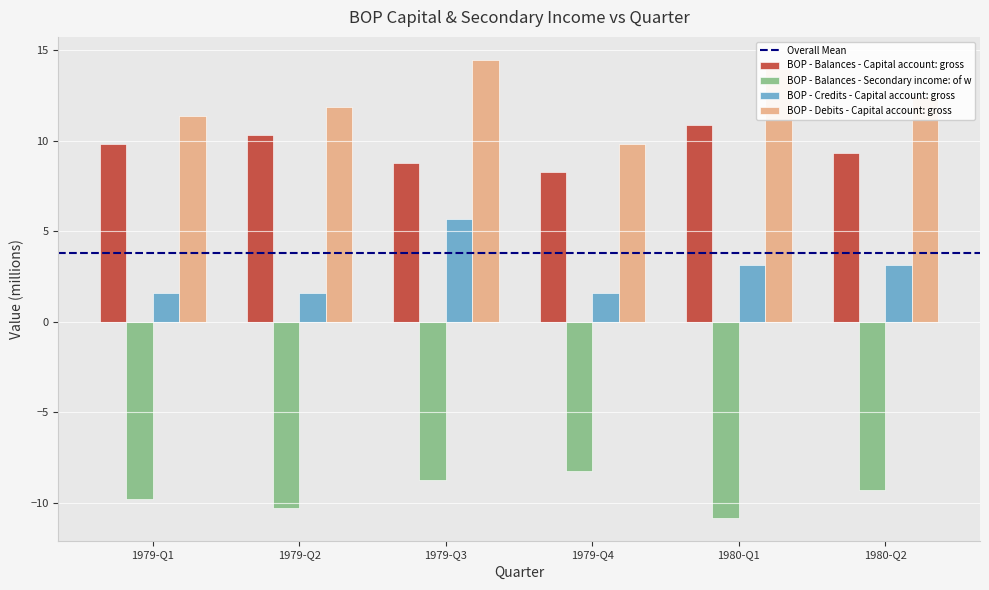

What is the total value across all series at 1980-Q1?

17.0